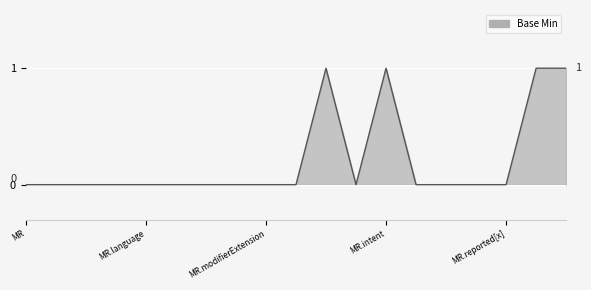

What is the difference between the maximum and minimum values?

1